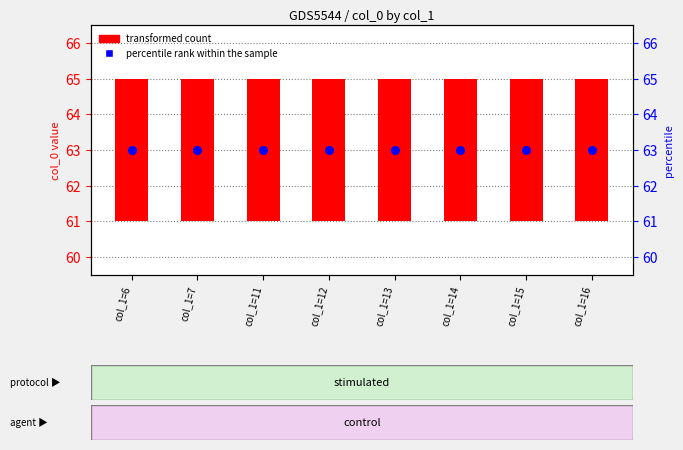

What is the total value across all series at col_1=16?

67